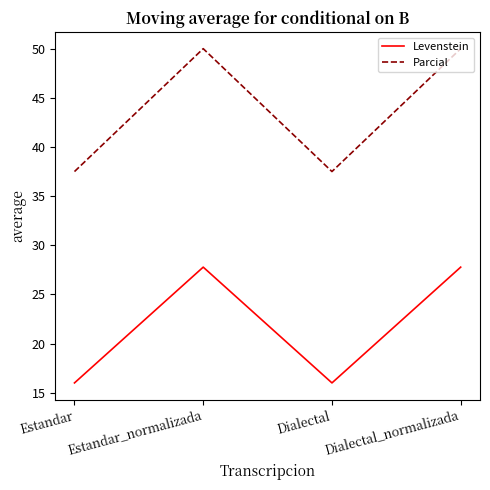

At which category does Levenstein reach its first local peak?

Estandar_normalizada